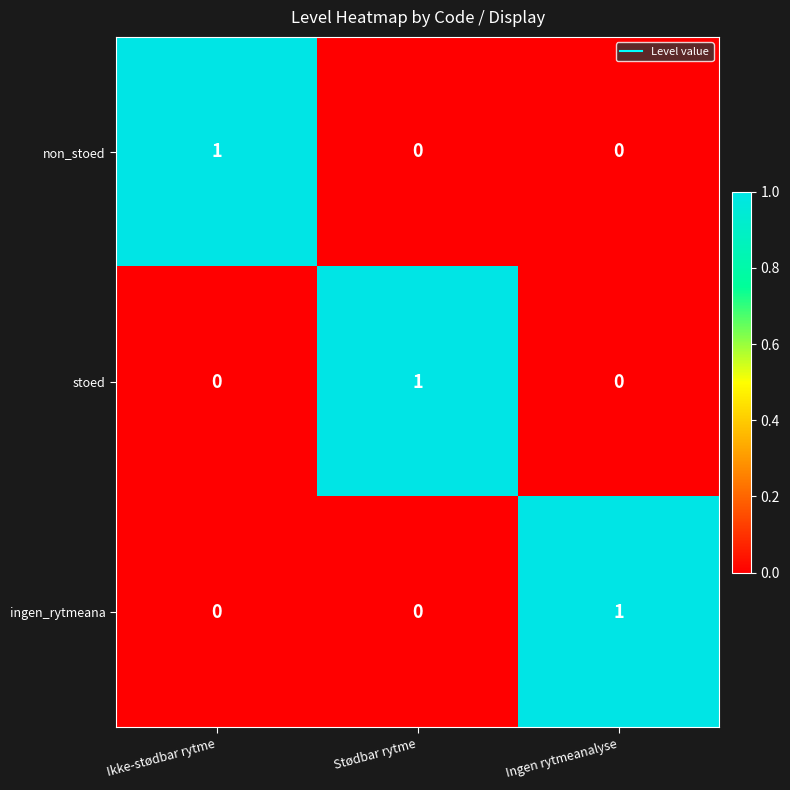

Reading left to right, extract all data points from this chart.

non_stoed: Ikke-stødbar rytme=1	Stødbar rytme=0	Ingen rytmeanalyse=0
stoed: Ikke-stødbar rytme=0	Stødbar rytme=1	Ingen rytmeanalyse=0
ingen_rytmeana: Ikke-stødbar rytme=0	Stødbar rytme=0	Ingen rytmeanalyse=1